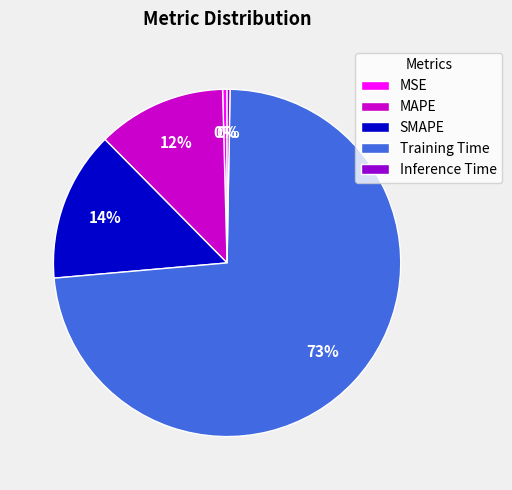

What is the largest slice in the pie chart?

Training Time